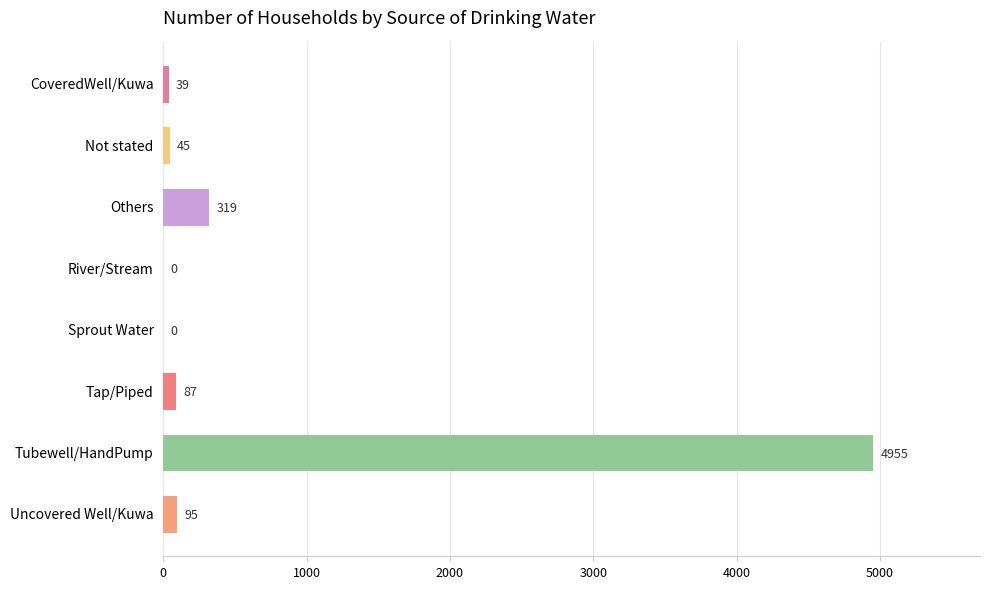

Between CoveredWell/Kuwa and Uncovered Well/Kuwa, which is larger?

Uncovered Well/Kuwa